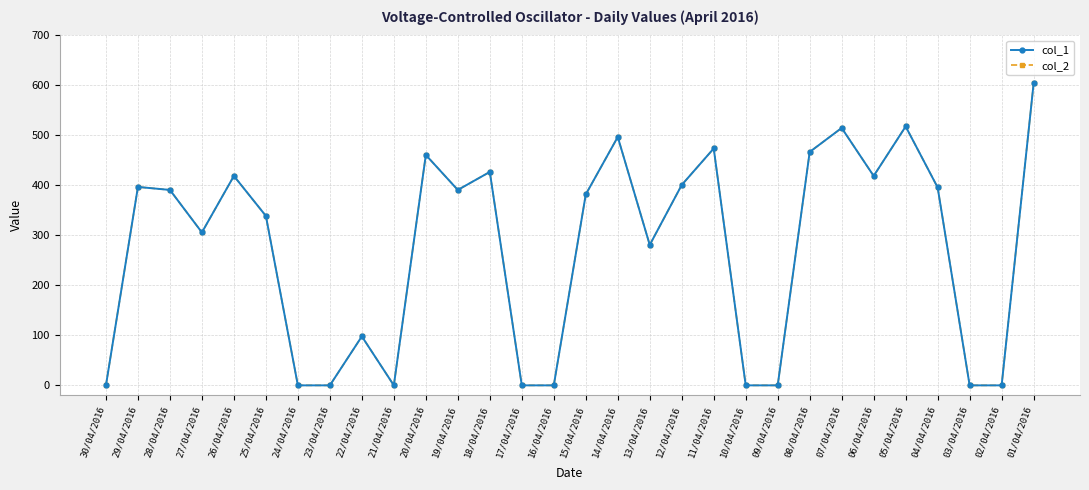

What is the label of the 12th point from the left?

19/04/2016